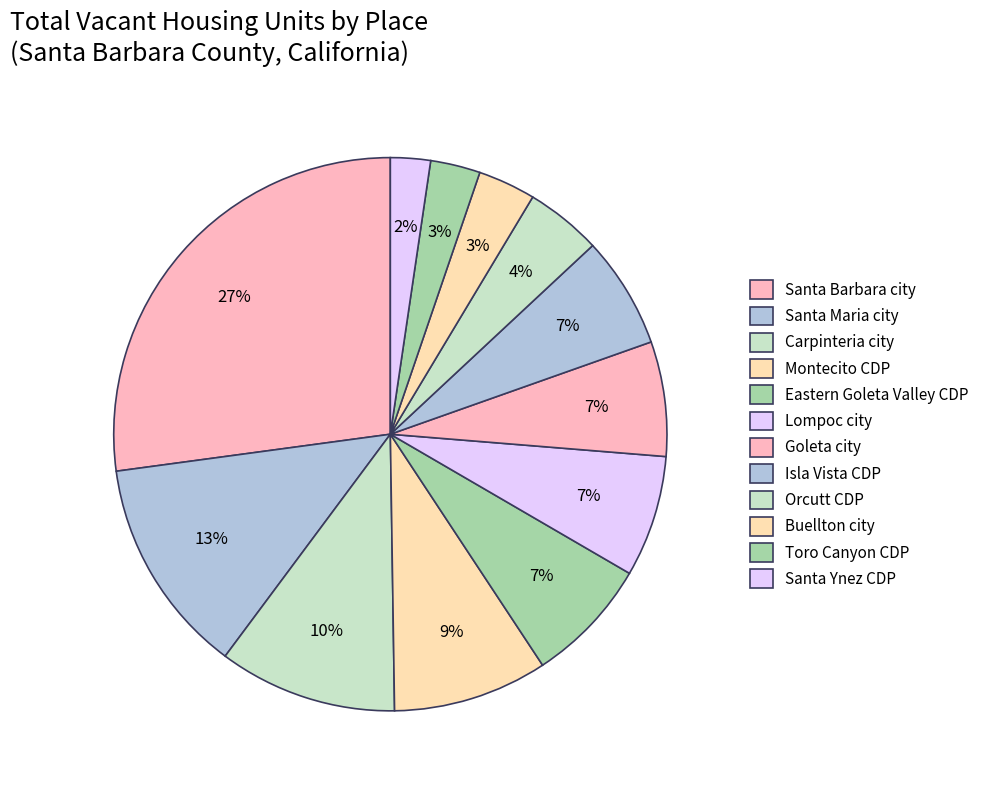

True or false: Santa Ynez CDP accounts for 2% of the total.

True